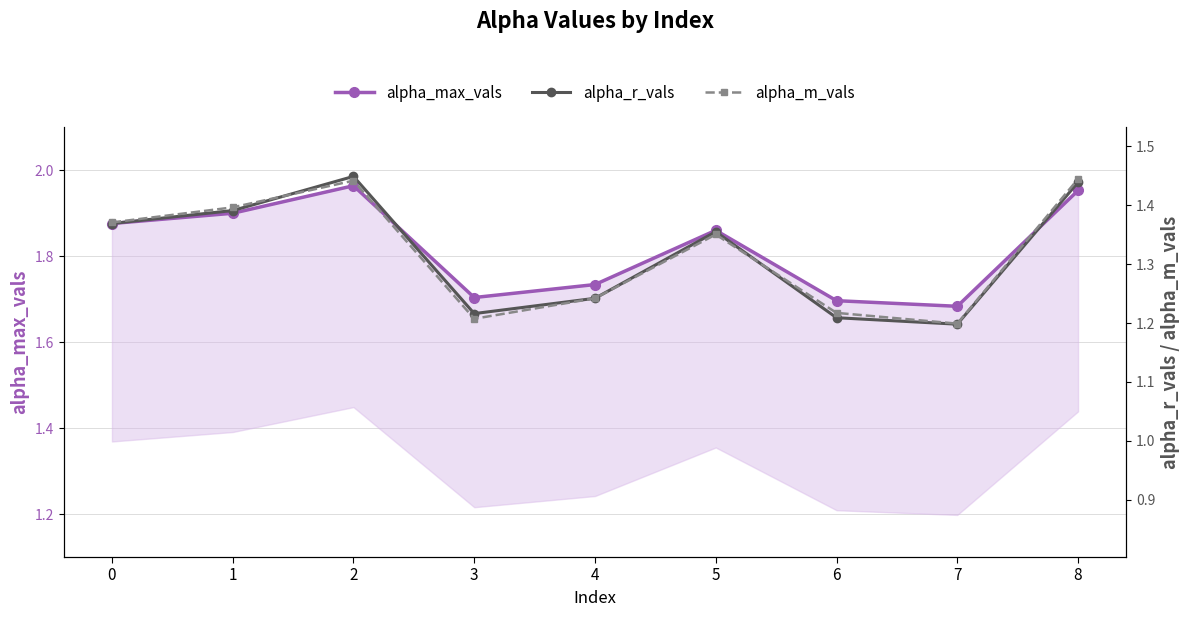

Is the value of alpha_m_vals at 6 greater than the value of alpha_r_vals at 4?

No